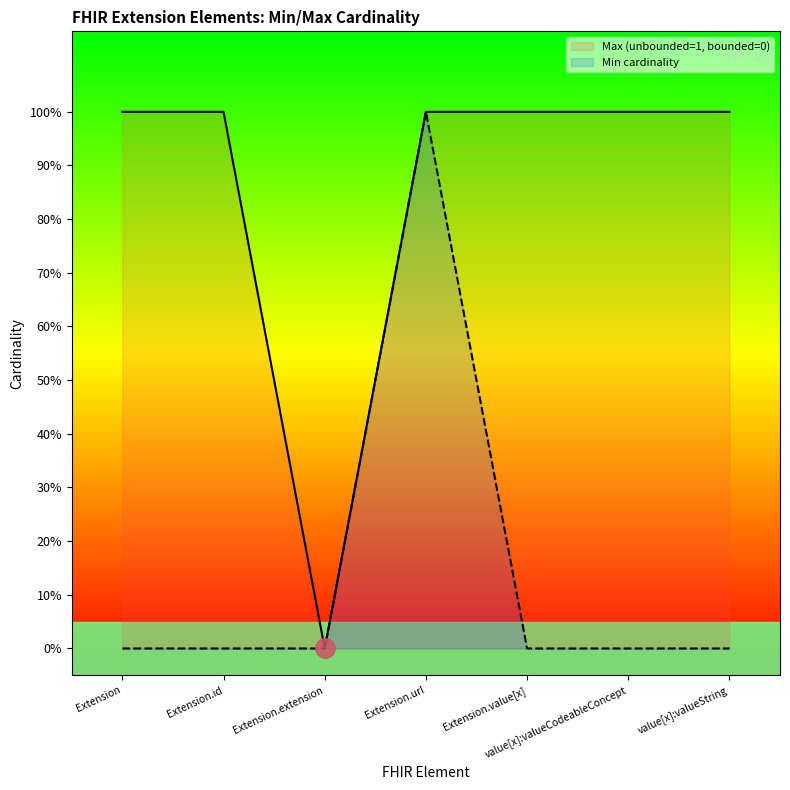

True or false: Min has more than 1 points higher than both neighbors.

False